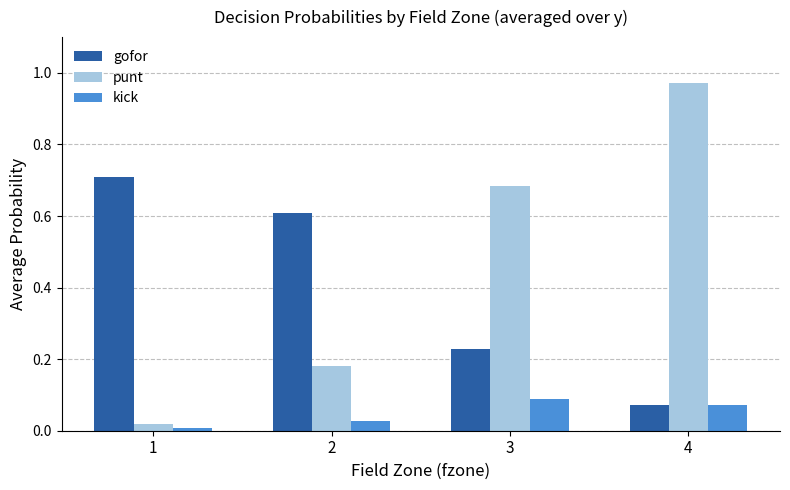

Rank the series by their maximum value, from lowest to highest.

kick, gofor, punt